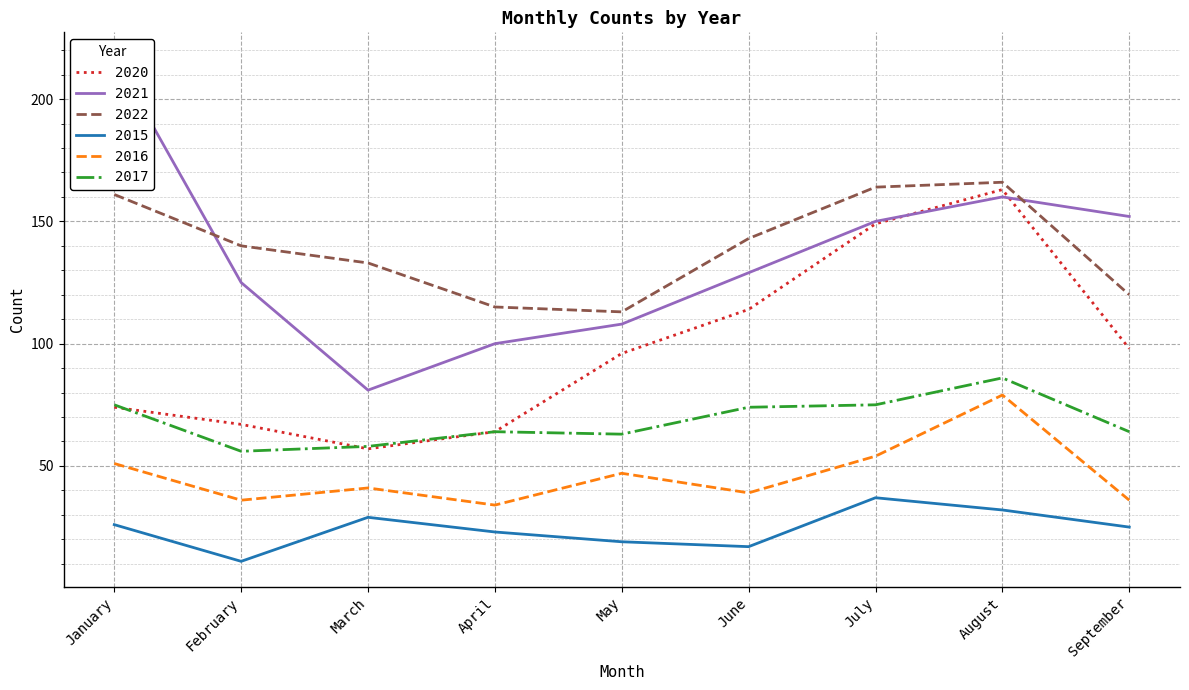

Between March and August, which is larger?

August